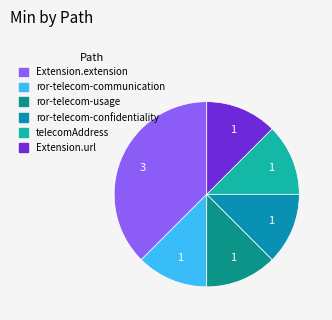

Does any single category account for the majority?

No